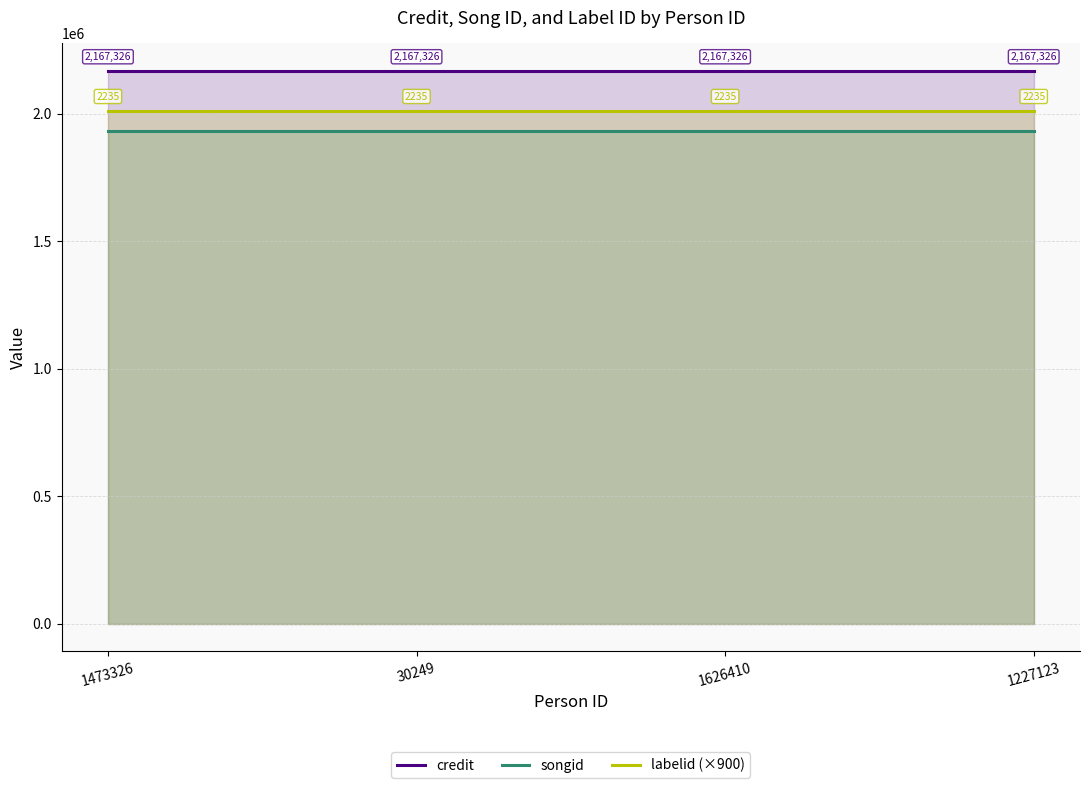

What position from the left is 1473326?

1